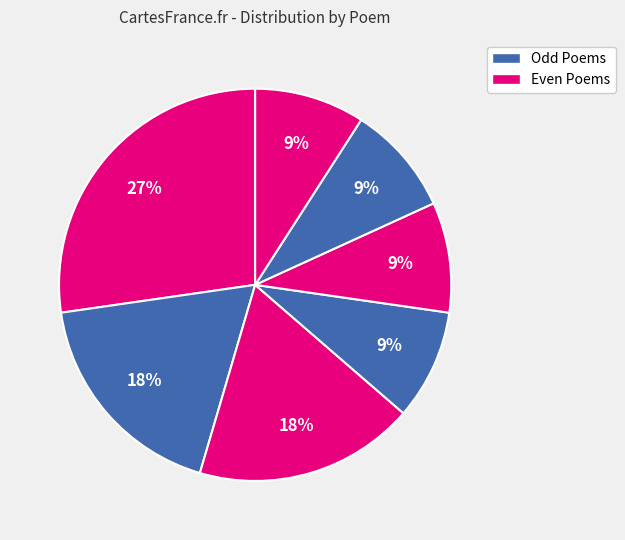

To the nearest percent, what is the difference between the largest and smallest slice percentages?

18%